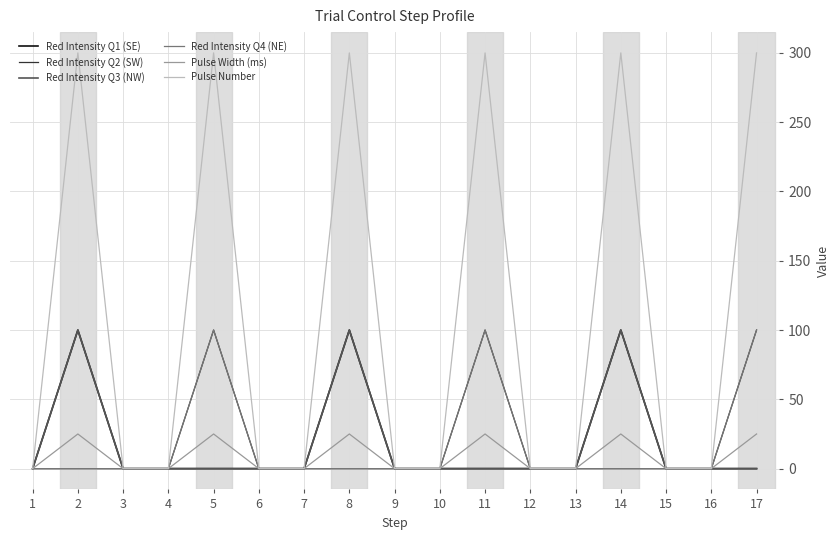

Does the chart have visible grid lines?

Yes